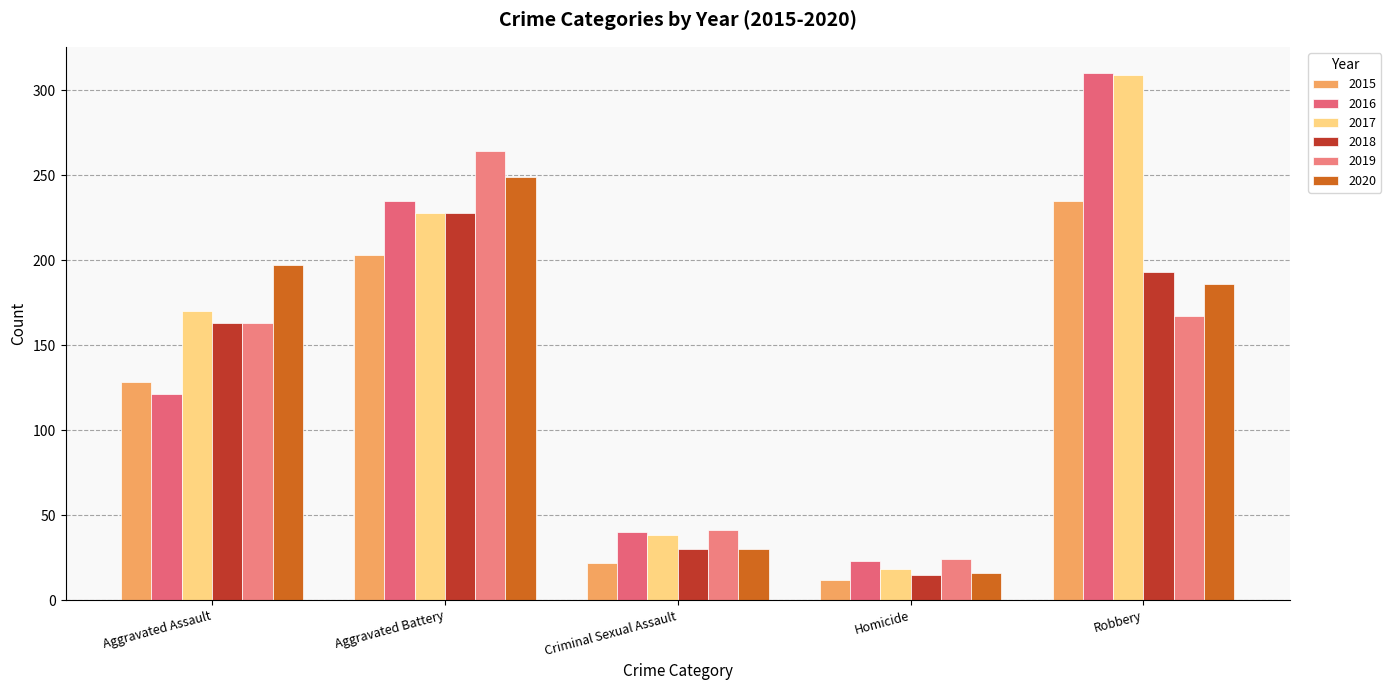

At Criminal Sexual Assault, list the series in order from largest to smallest.

2019, 2016, 2017, 2018, 2020, 2015